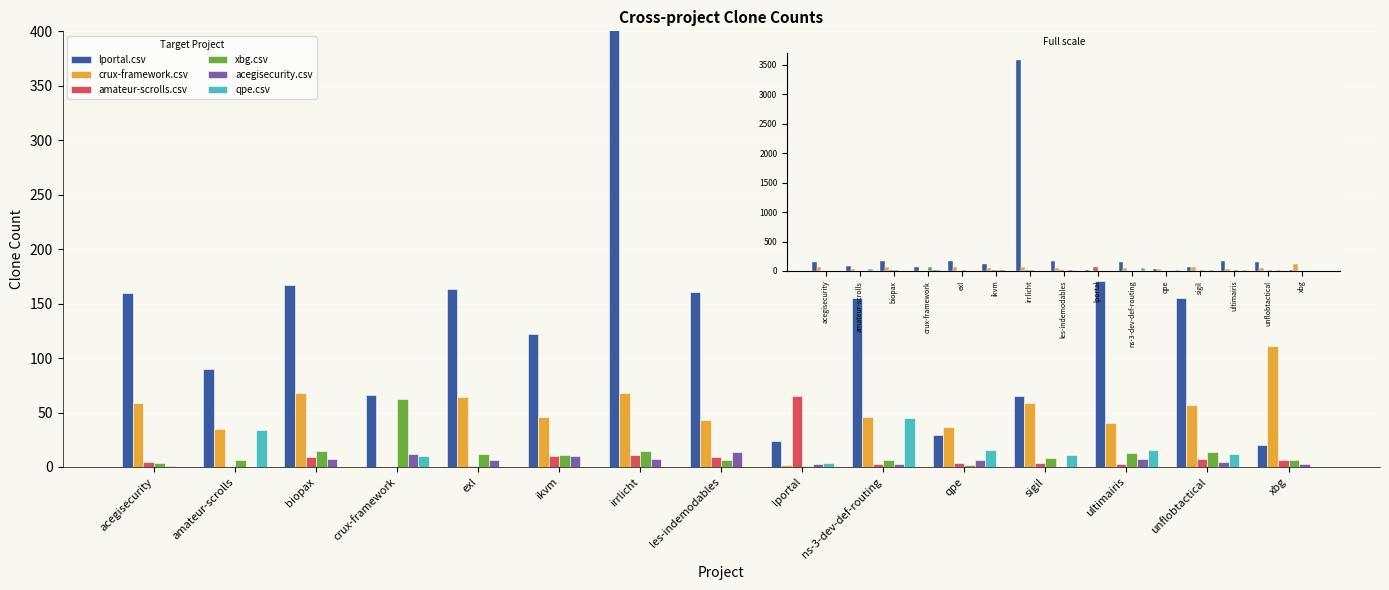

The value of lportal.csv at irrlicht is 789. True or false?

False